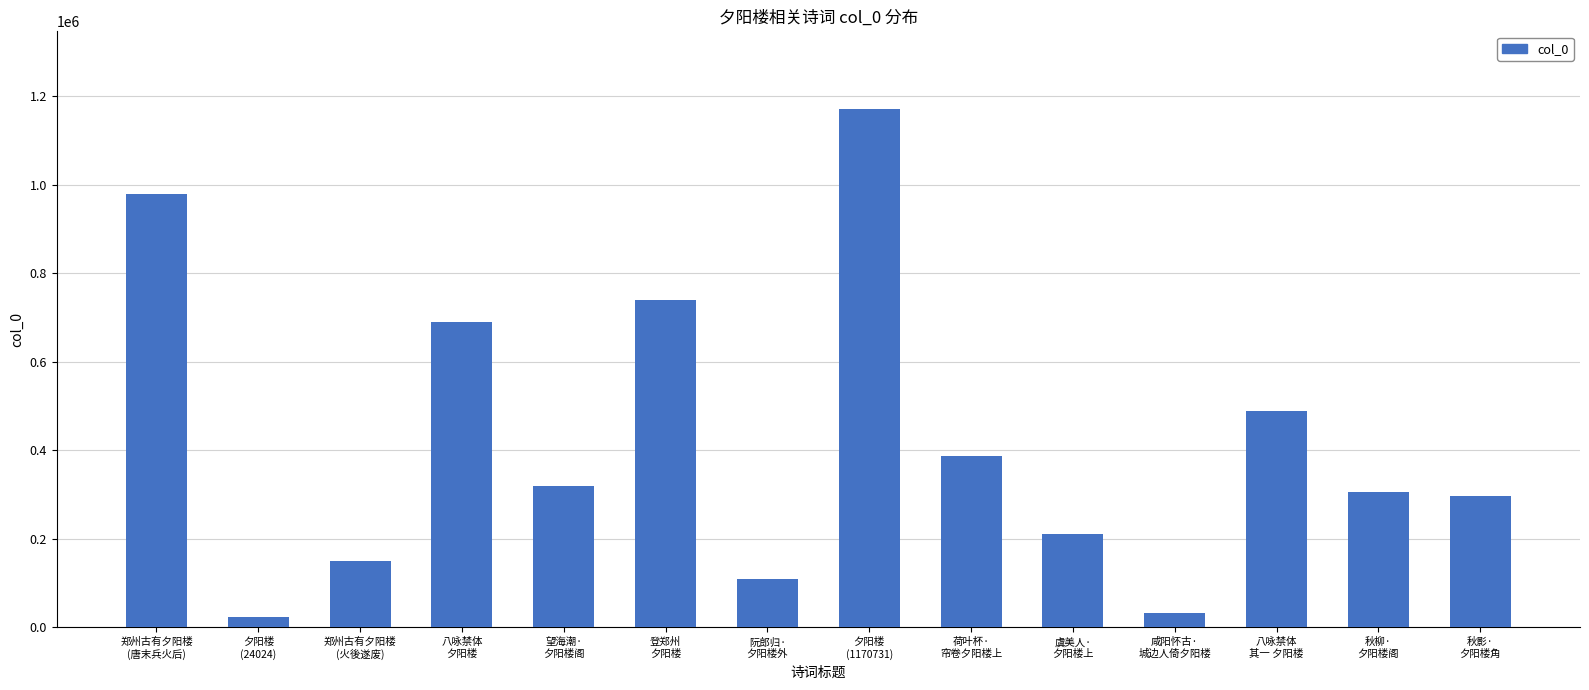

What is the difference between the maximum and minimum values?

1146707